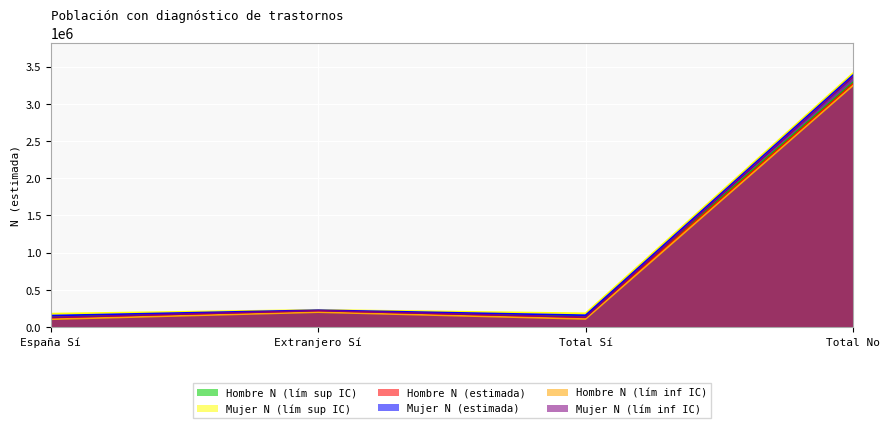

How many data points in Mujer N (estimada) are less than 226766?

2